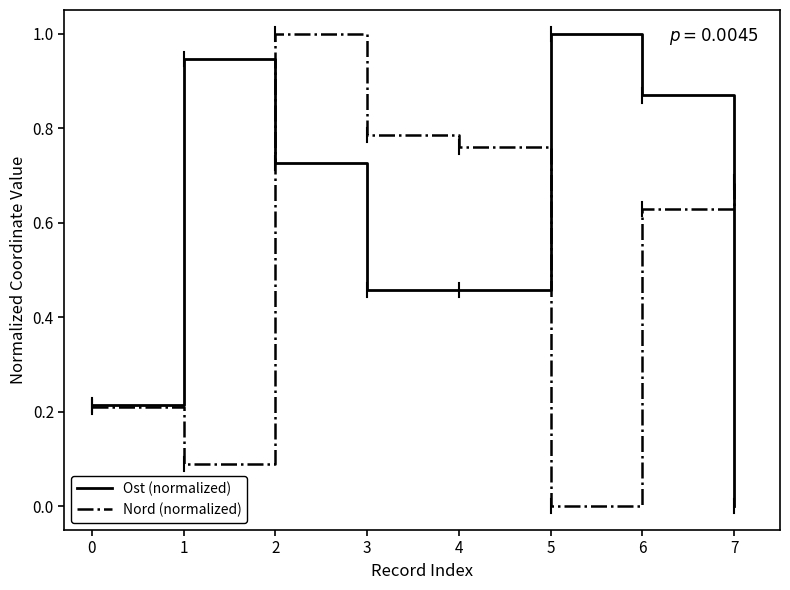

How many interior local peaks does the Nord (normalized) series have?

1